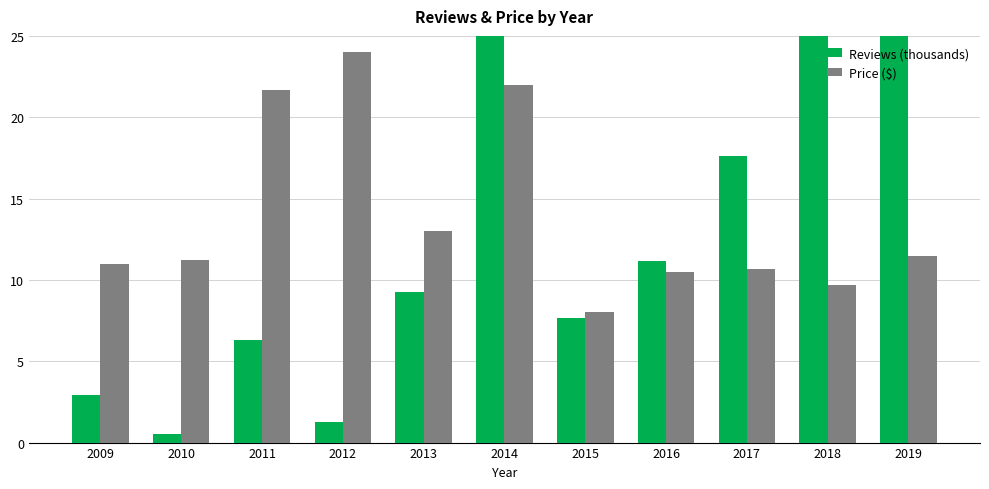

The value of Reviews (thousands) at 2014 is 28.0. True or false?

True